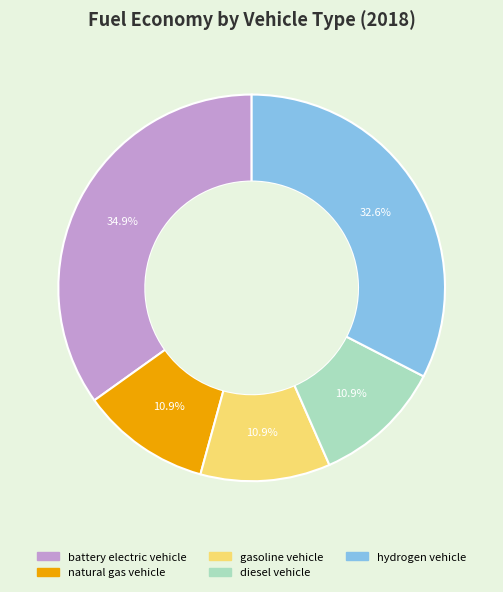

What percentage is NOT represented by gasoline vehicle?

89.1%